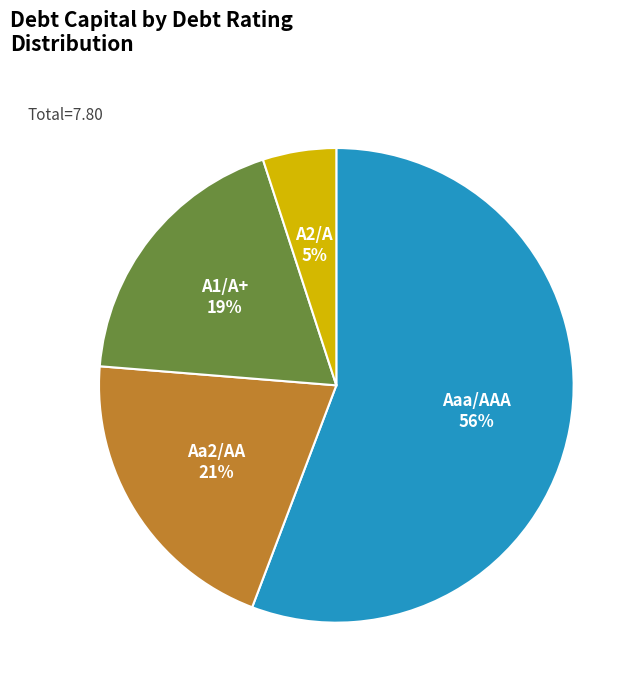

Is A2/A the majority of the pie?

No